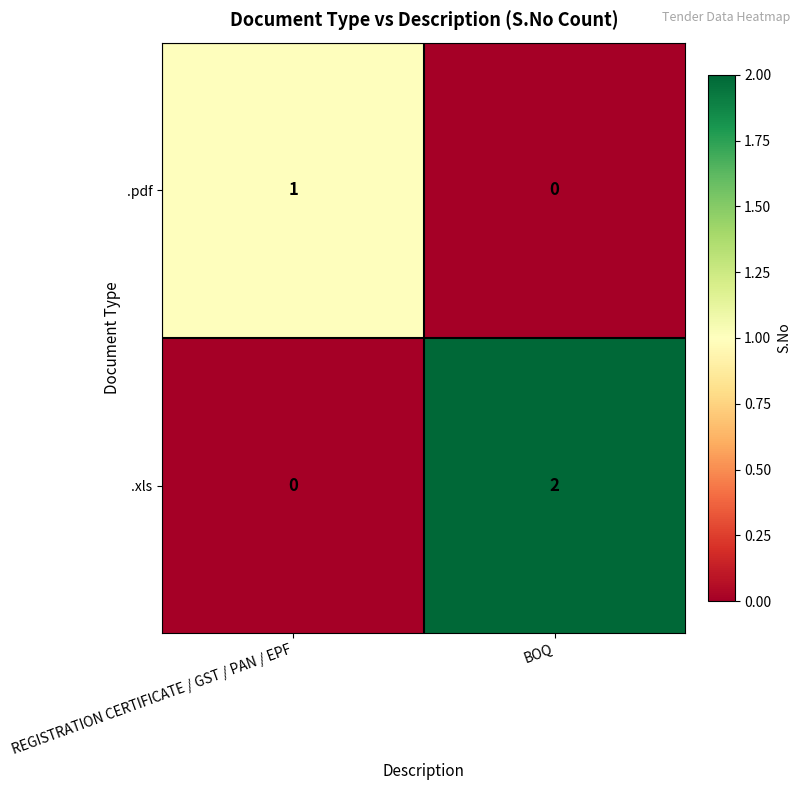

Reading left to right, extract all data points from this chart.

.pdf: 1	0
.xls: 0	2